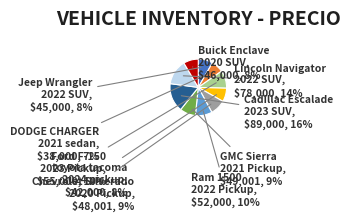

Is there a majority slice in this chart?

No